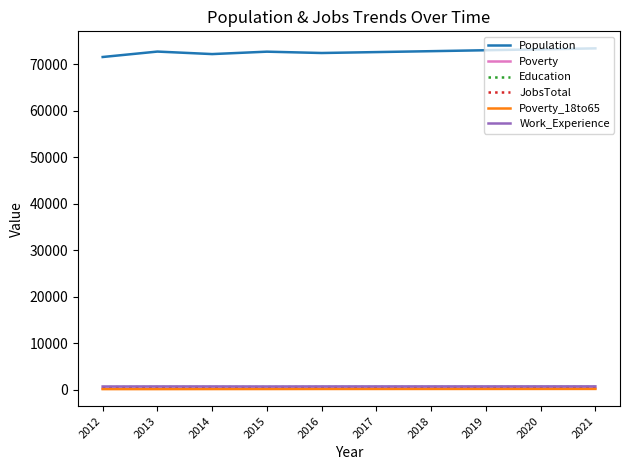

What is the maximum value shown in the chart?

73415